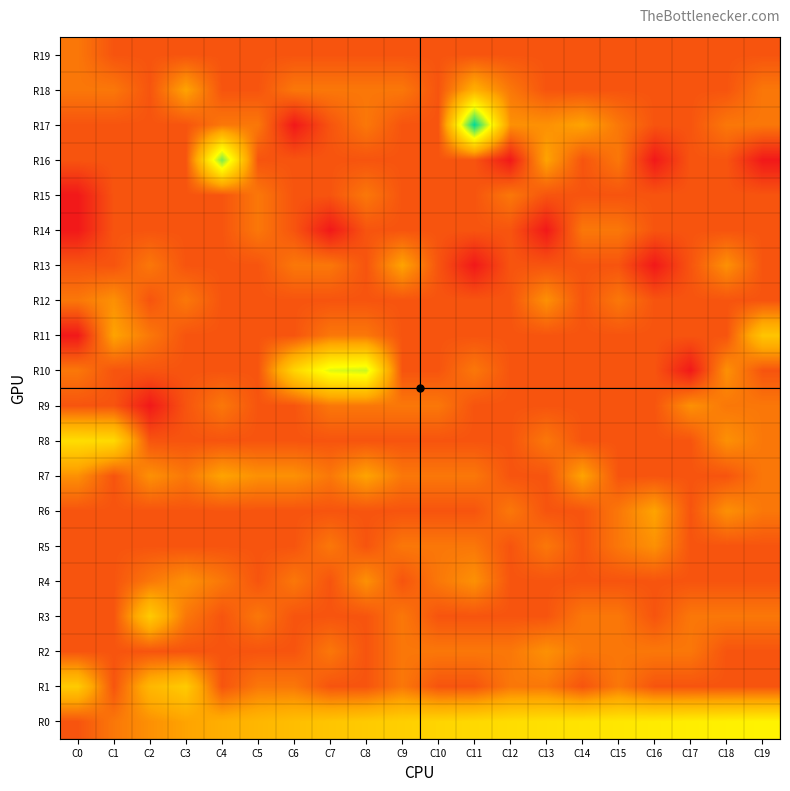

Rank the series at C11 from lowest to highest value.

R13, R1, R3, R6, R8, R9, R11, R12, R14, R15, R16, R19, R2, R5, R7, R10, R4, R18, R0, R17